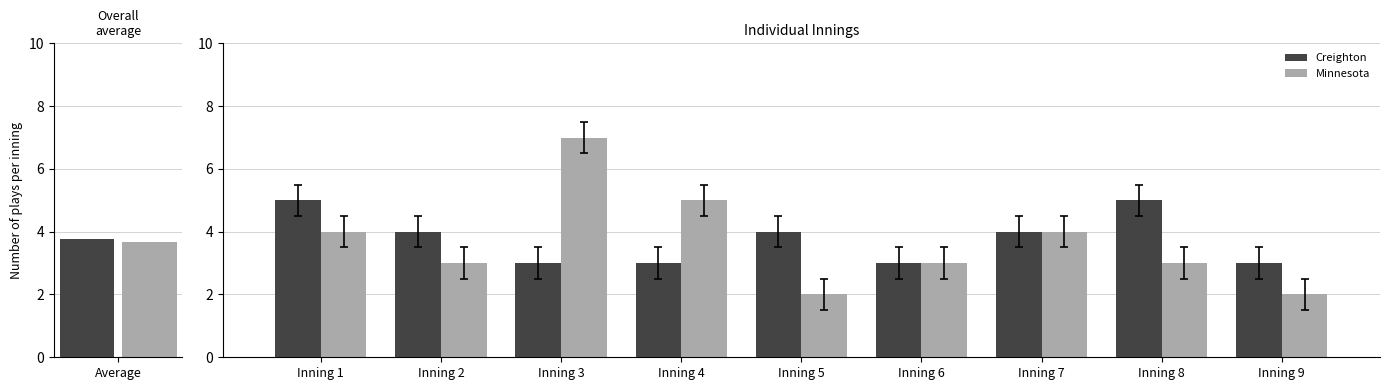

At how many categories does at least one series exceed 6?

1